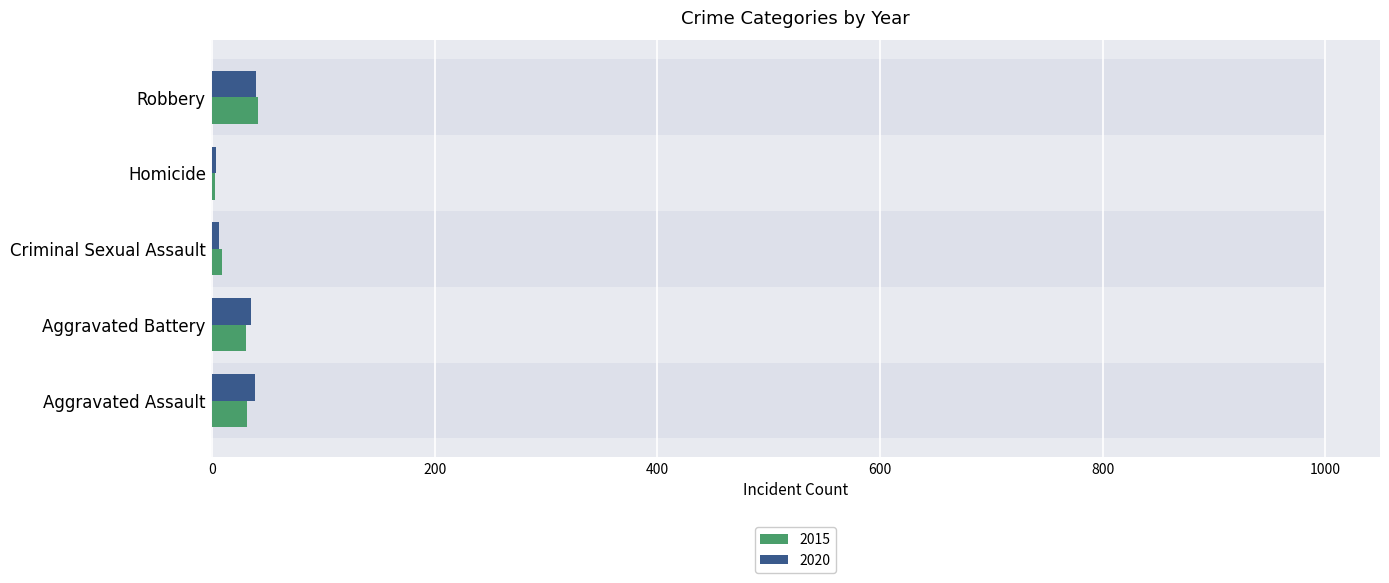

What value does the 2015 series have at Aggravated Assault, to the nearest 10?

30